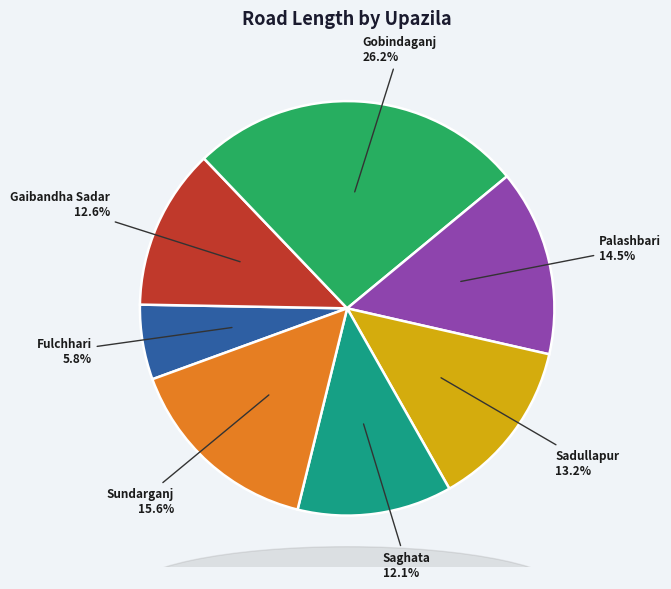

What percentage is the Sadullapur slice, to the nearest percent?

13%